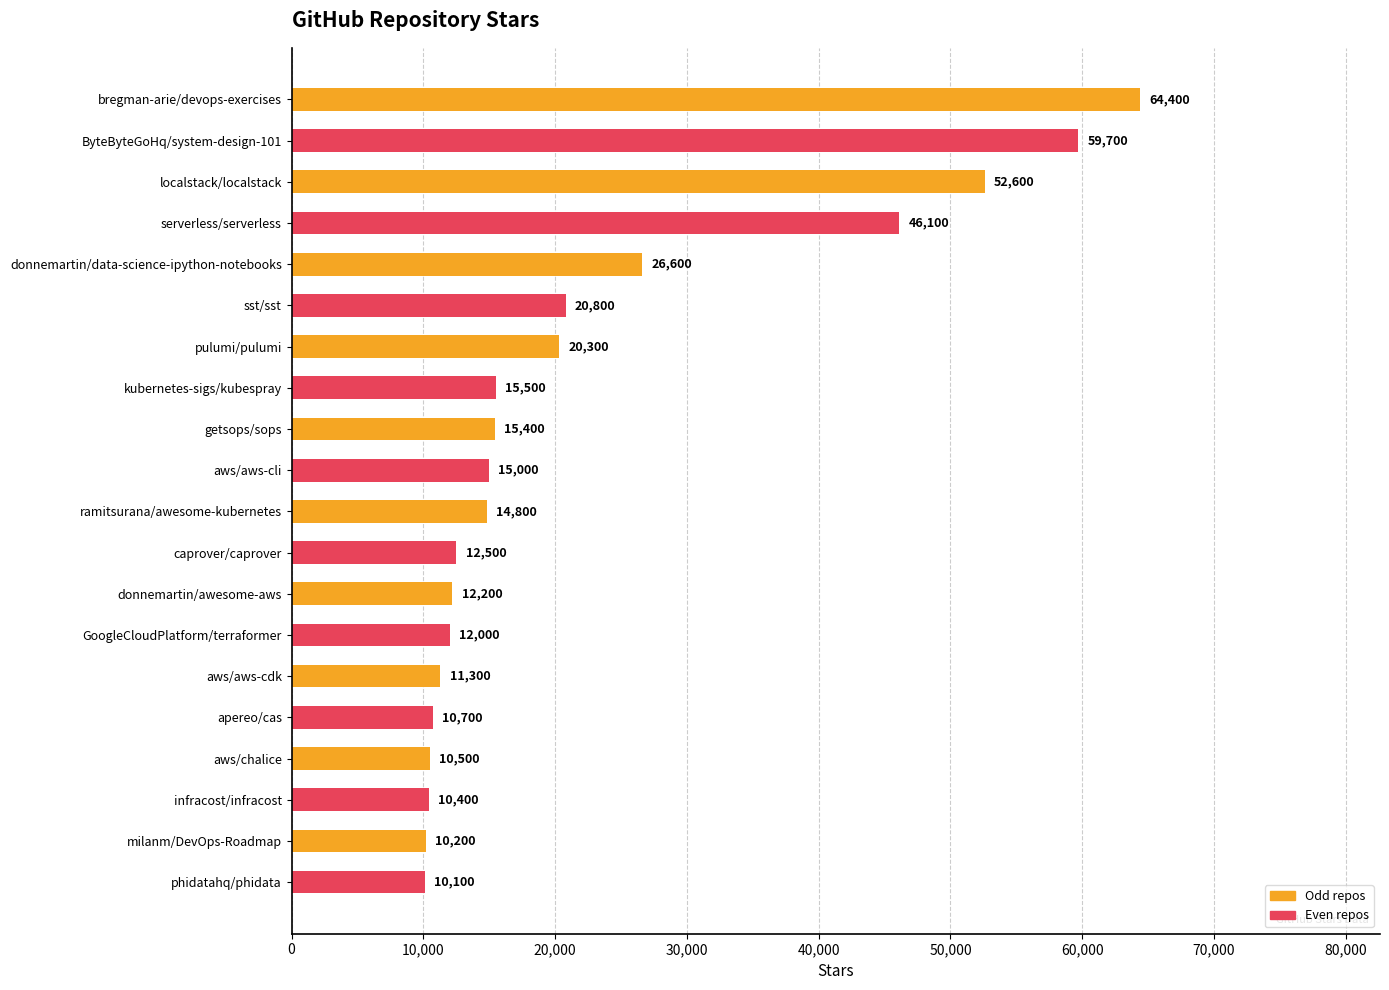

List the labels in order of value, smallest first.

phidatahq/phidata, milanm/DevOps-Roadmap, infracost/infracost, aws/chalice, apereo/cas, aws/aws-cdk, GoogleCloudPlatform/terraformer, donnemartin/awesome-aws, caprover/caprover, ramitsurana/awesome-kubernetes, aws/aws-cli, getsops/sops, kubernetes-sigs/kubespray, pulumi/pulumi, sst/sst, donnemartin/data-science-ipython-notebooks, serverless/serverless, localstack/localstack, ByteByteGoHq/system-design-101, bregman-arie/devops-exercises